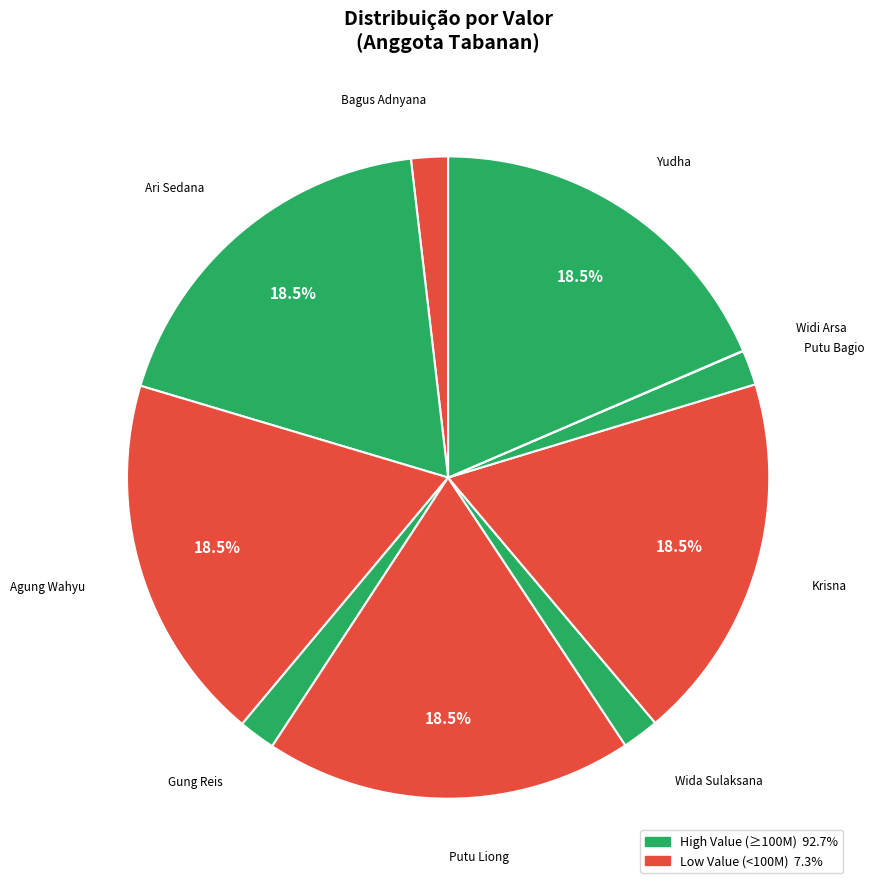

Is there a majority slice in this chart?

No